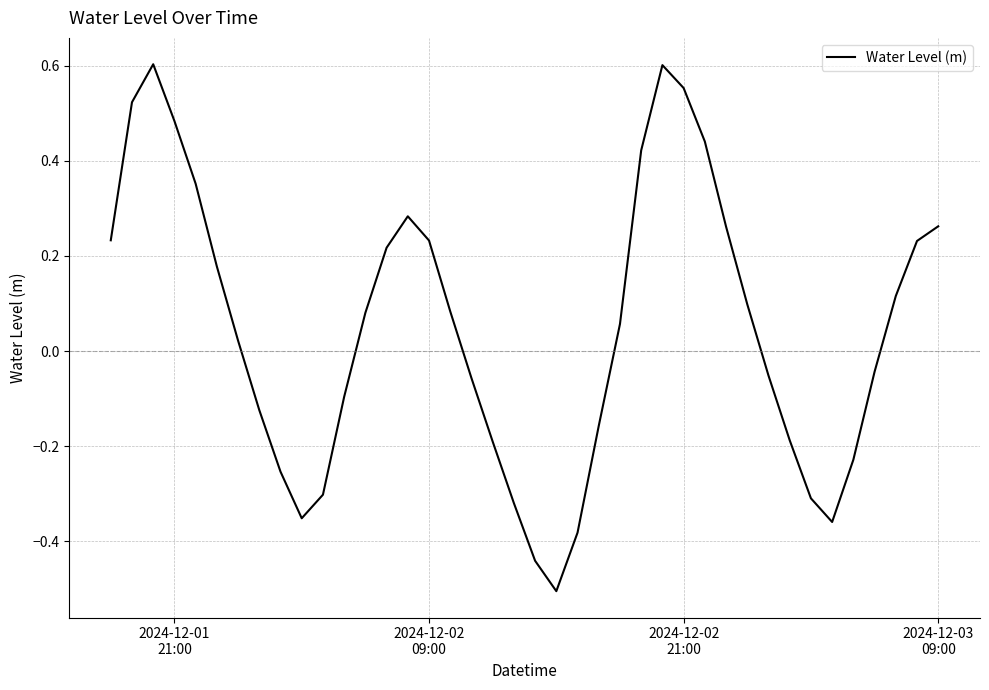

What is the difference between the maximum and minimum values?

1.1